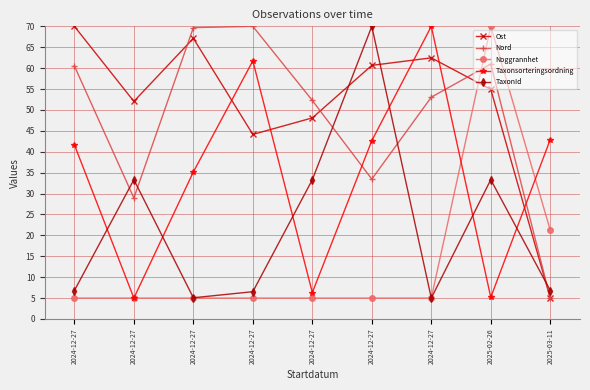

How many data points in Nord are less than 53?

4